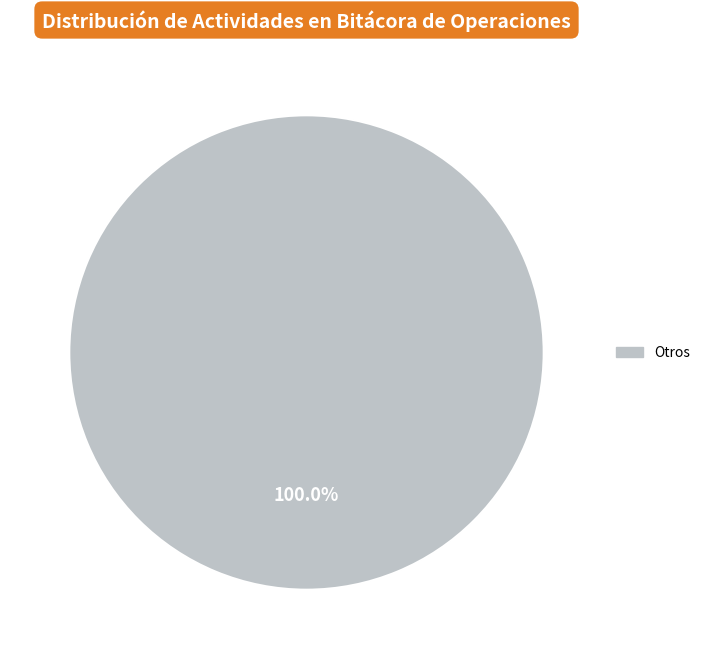

Is there any slice that represents more than half of the pie?

Yes